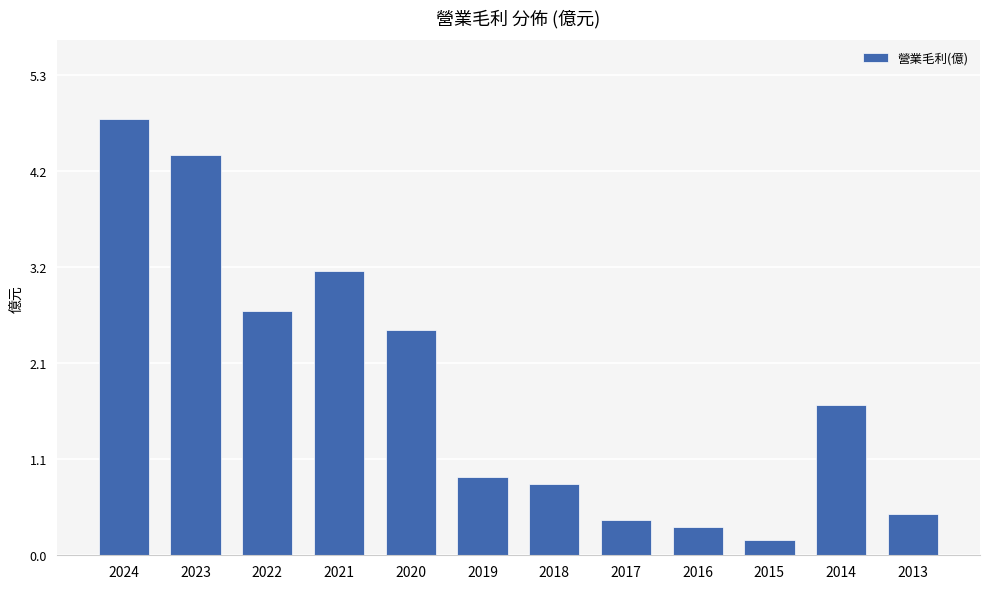

Rank the categories by value from lowest to highest.

2015, 2016, 2017, 2013, 2018, 2019, 2014, 2020, 2022, 2021, 2023, 2024